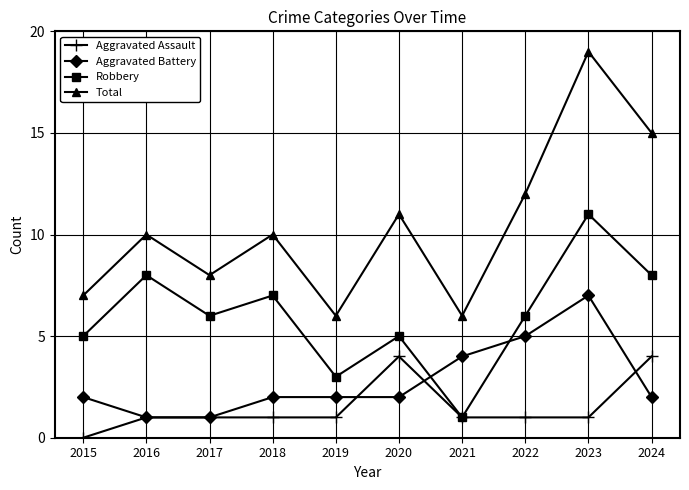

The Aggravated Battery series shows 0 at 2017. True or false?

False